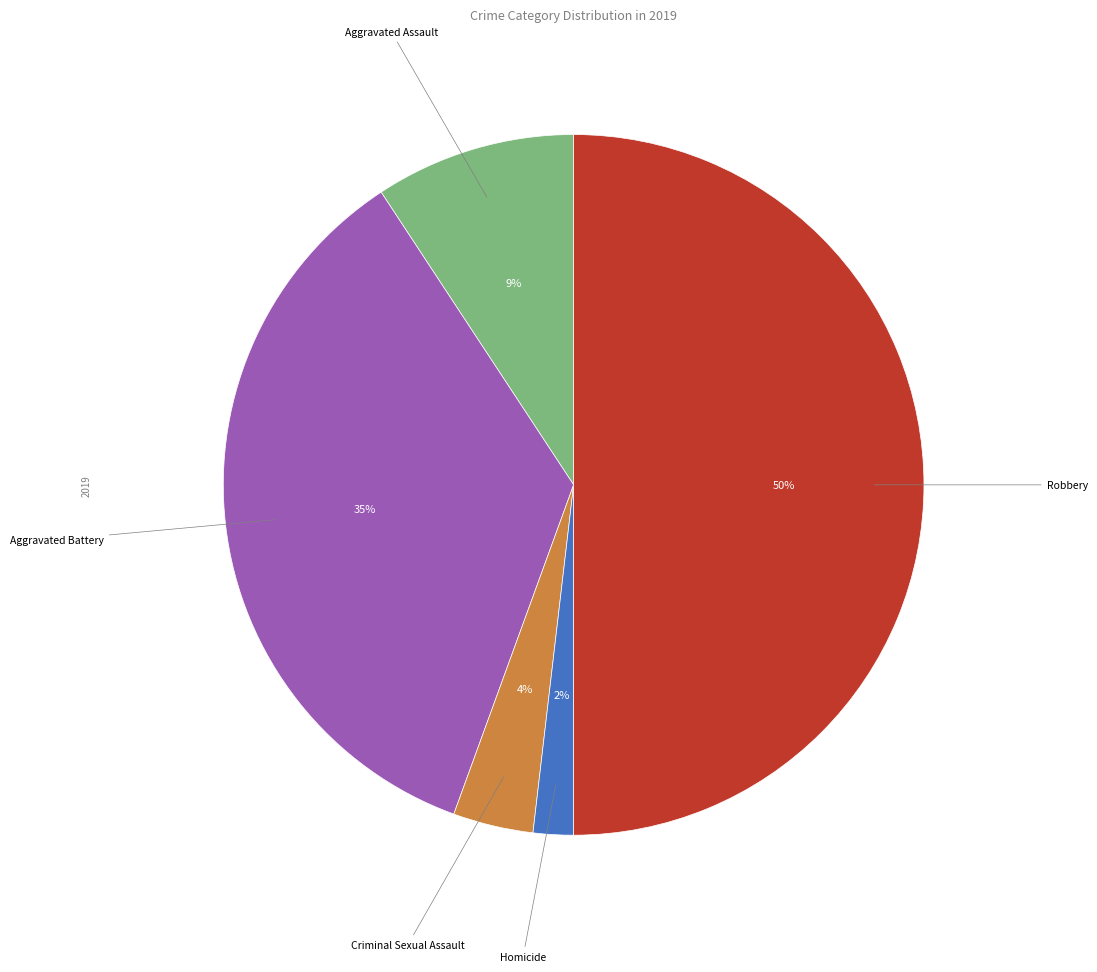

To the nearest percent, what portion does Criminal Sexual Assault represent?

4%